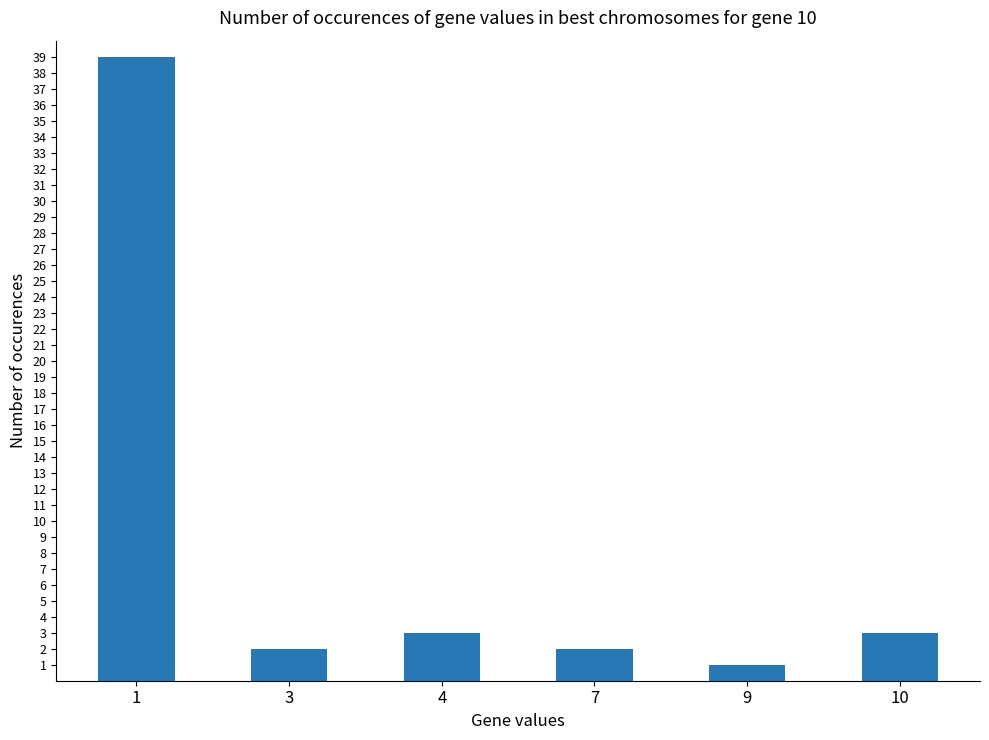

How many distinct data groups are displayed?

1